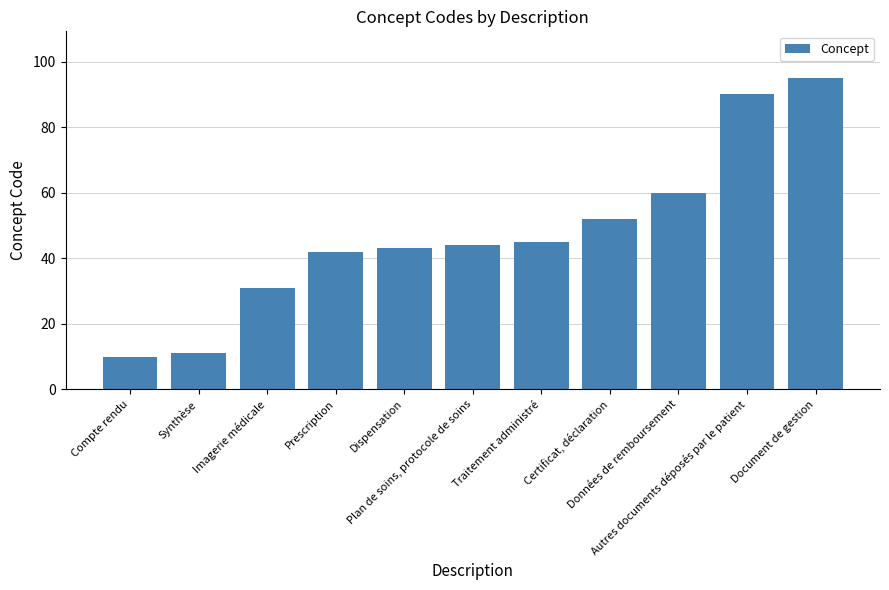

Which label corresponds to the smallest value in the chart?

Compte rendu